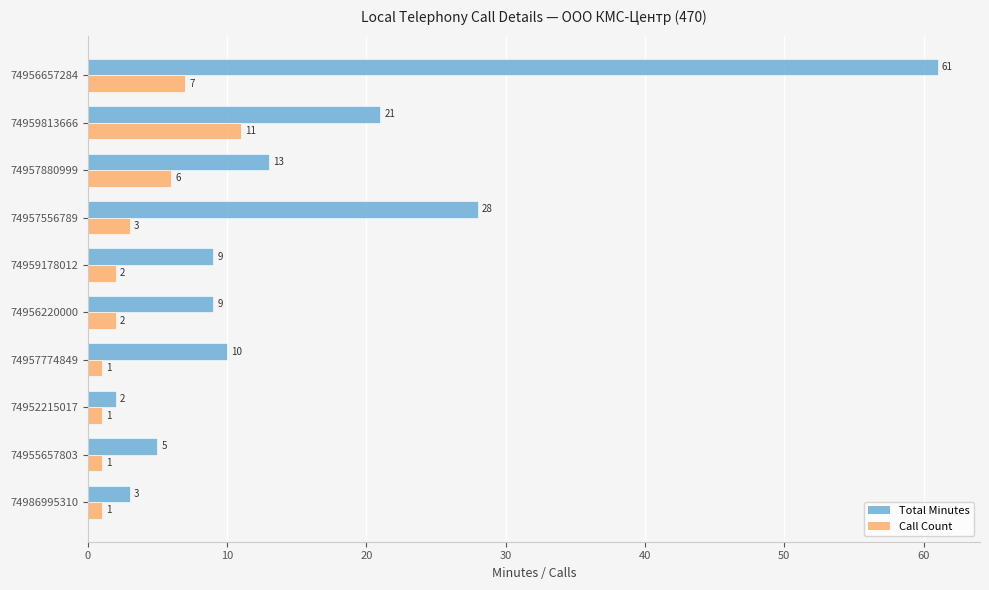

Rank the series by their maximum value, from lowest to highest.

Call Count, Total Minutes